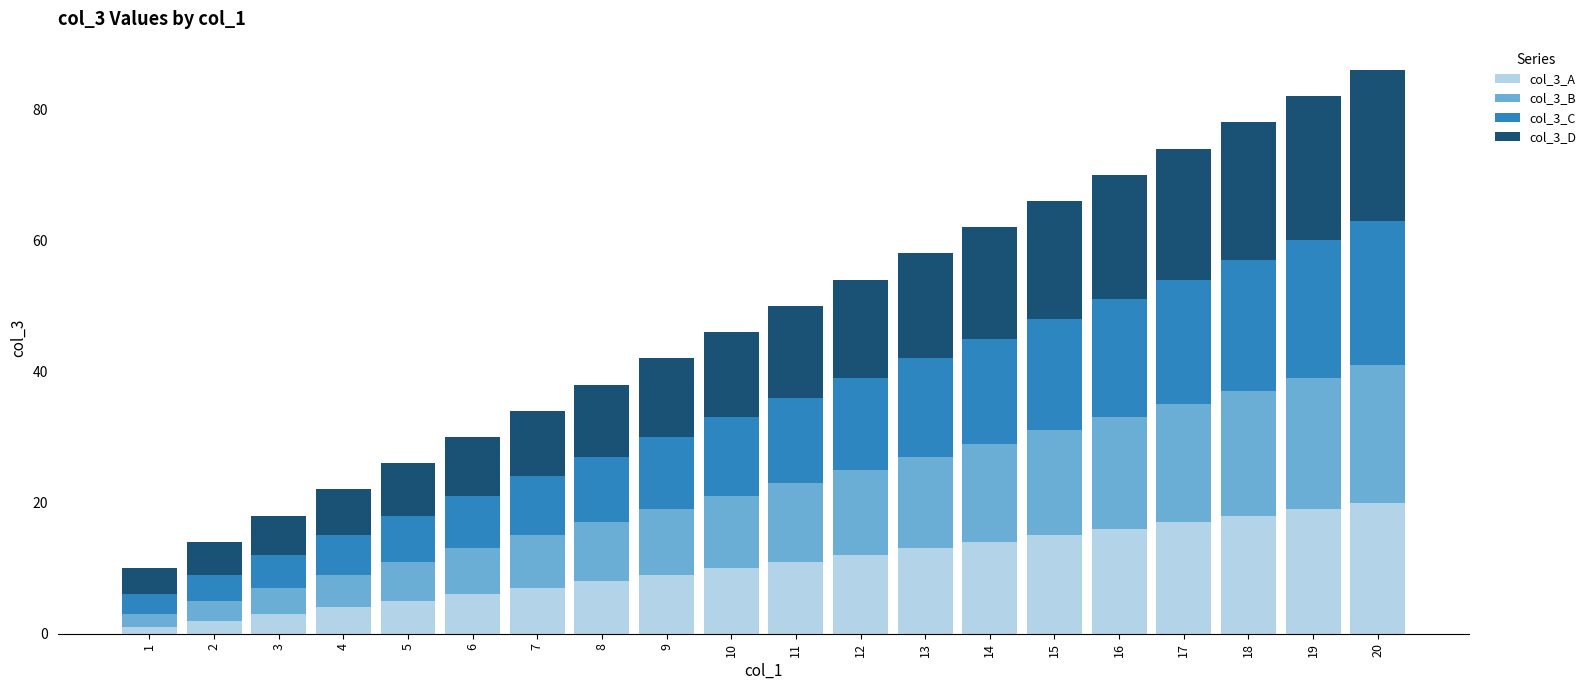

Count the number of data series in this chart.

4